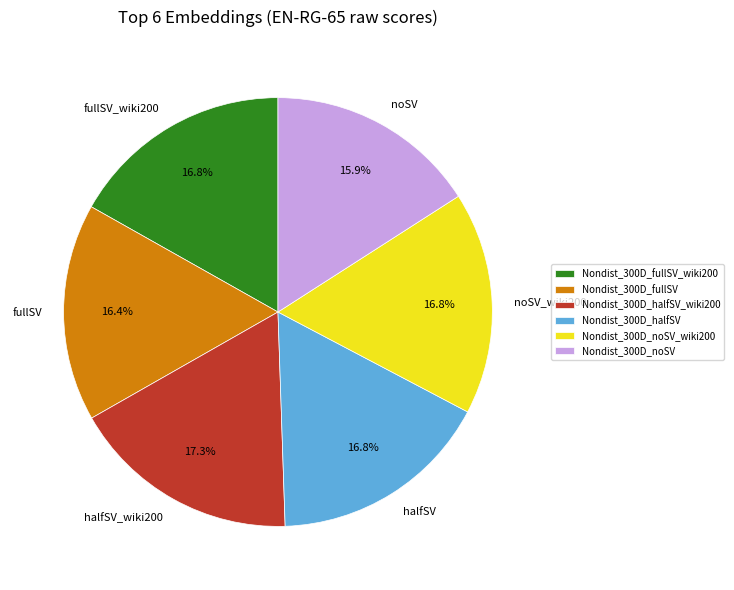

Is it true that Nondist_300D_noSV is 28% of the pie?

False